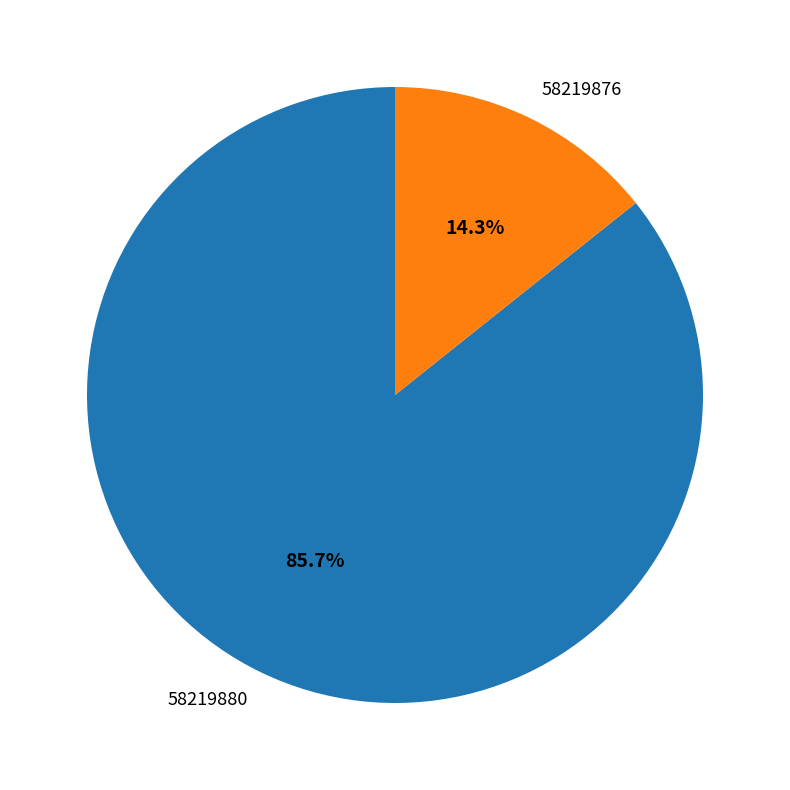

Which has a higher value, 58219876 or 58219880?

58219880